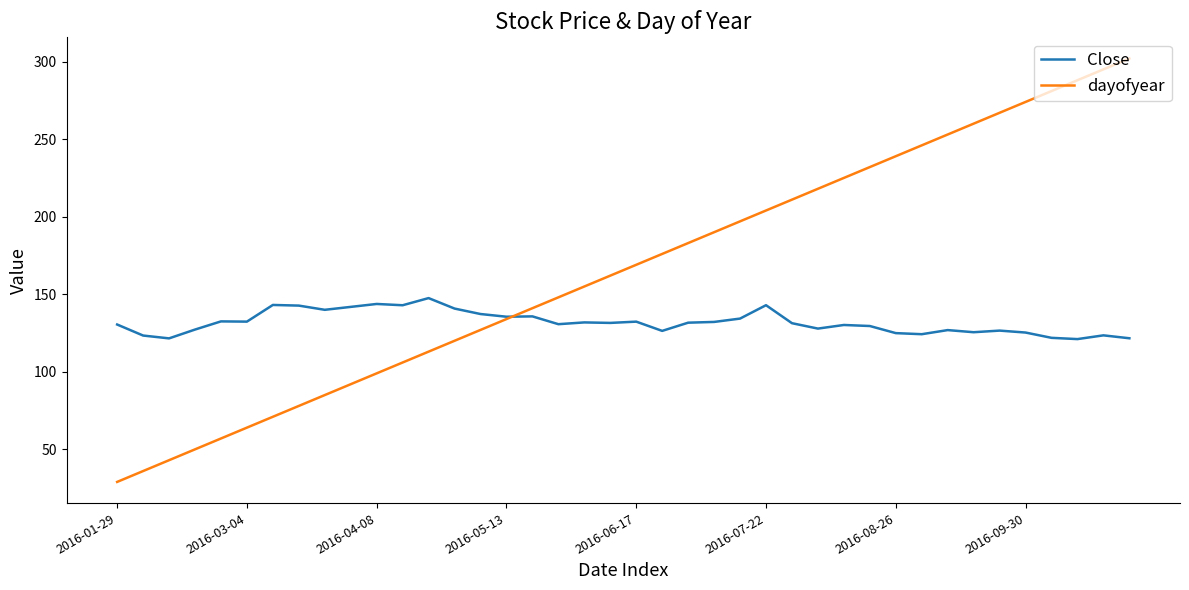

Does the chart display data point markers on the line(s)?

No